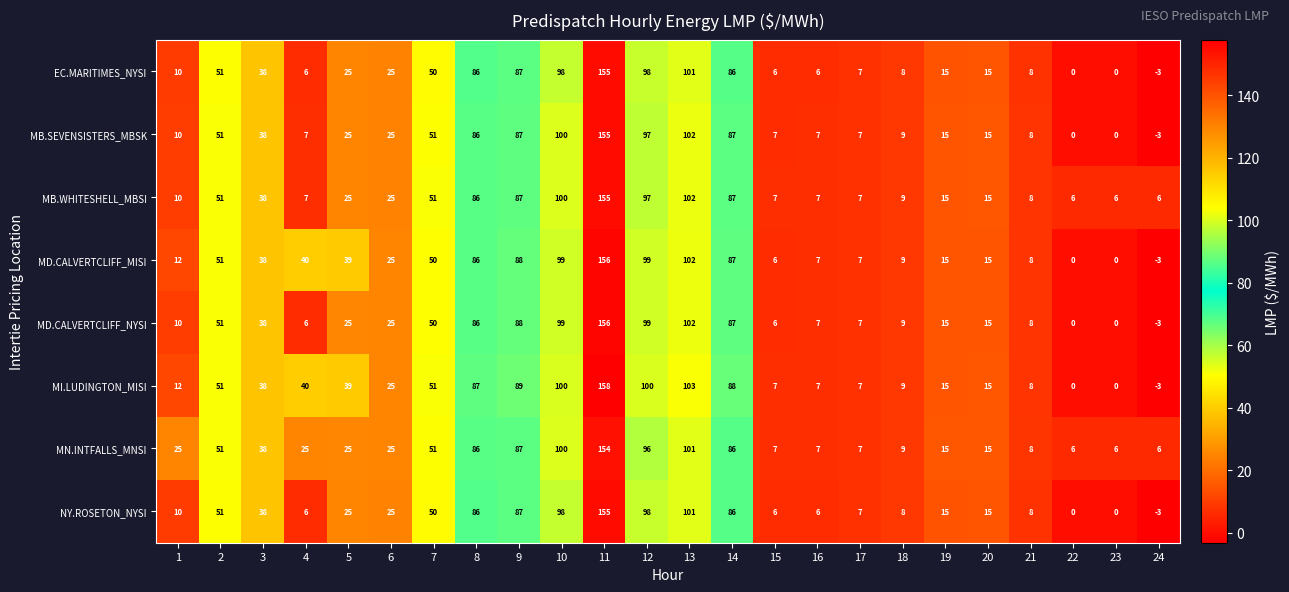

What is the difference between the MB.SEVENSISTERS_MBSK values at 6 and 3?

13